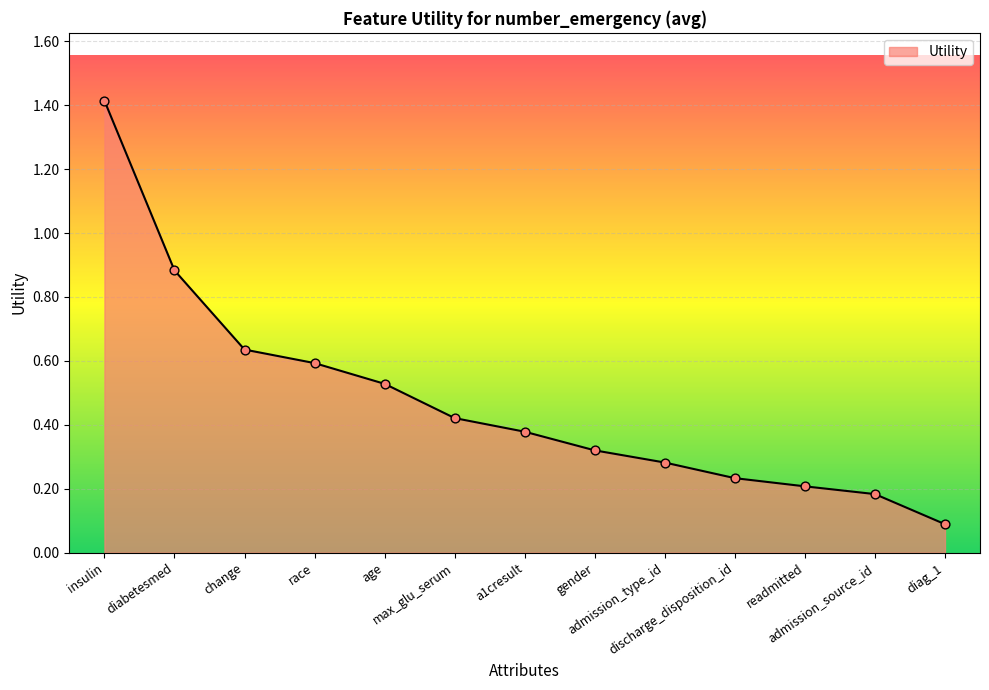

Between max_glu_serum and readmitted, which is larger?

max_glu_serum